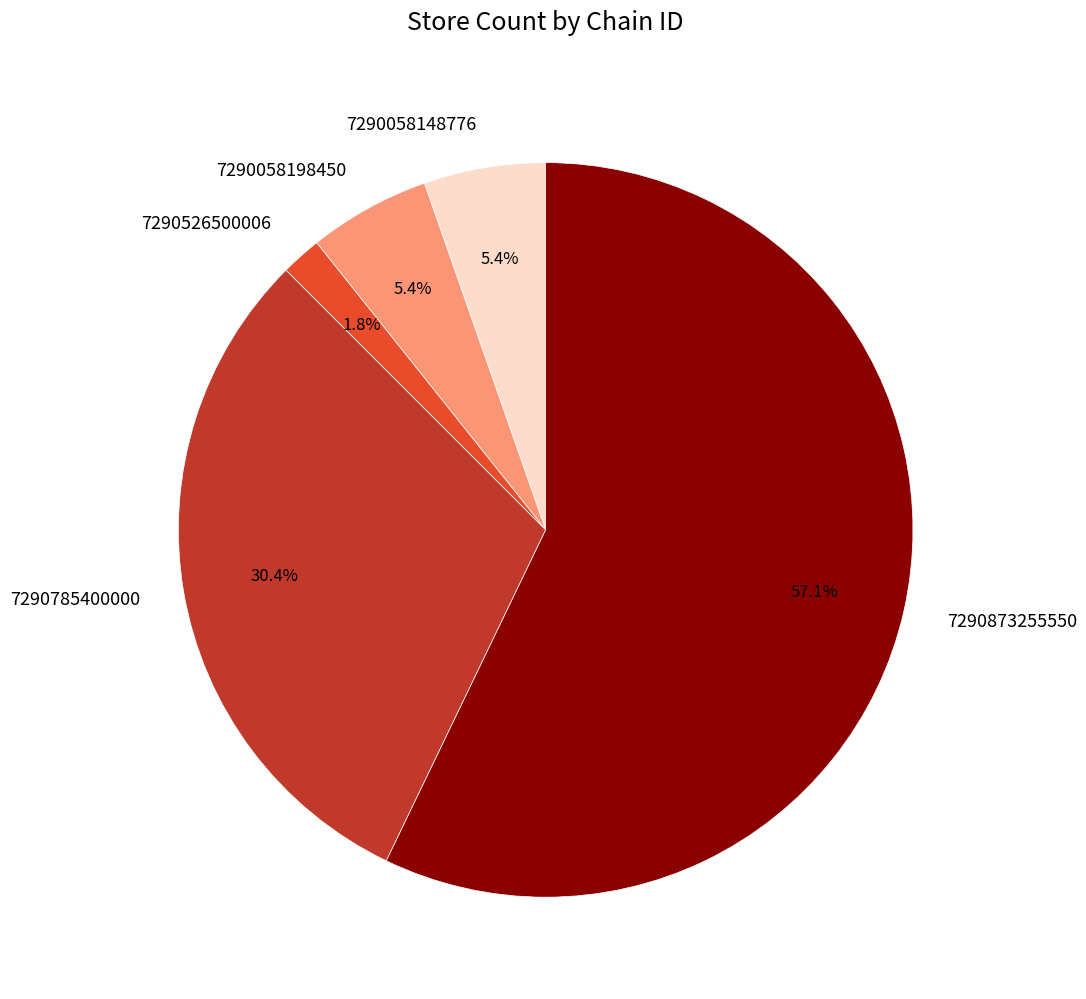

Approximately how many times larger is the value at 7290526500006 compared to 7290785400000?

0.1